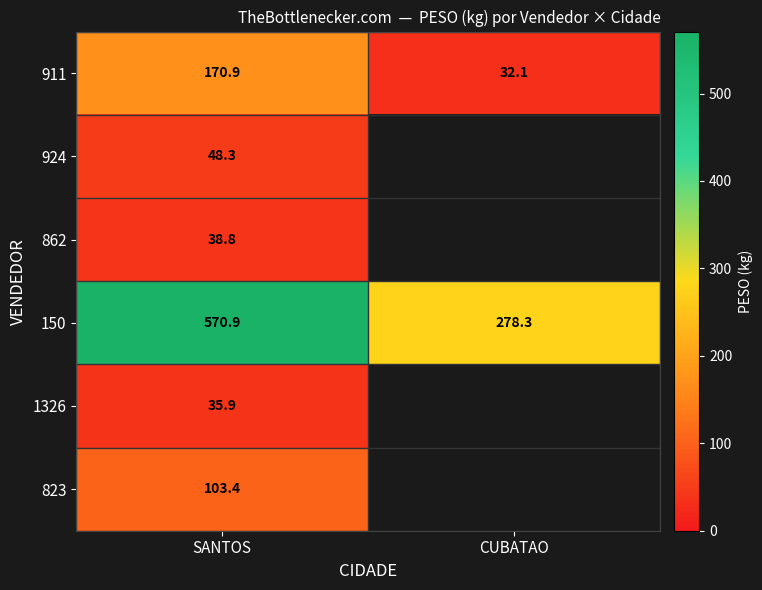

Rank the categories by 911 value from highest to lowest.

SANTOS, CUBATAO